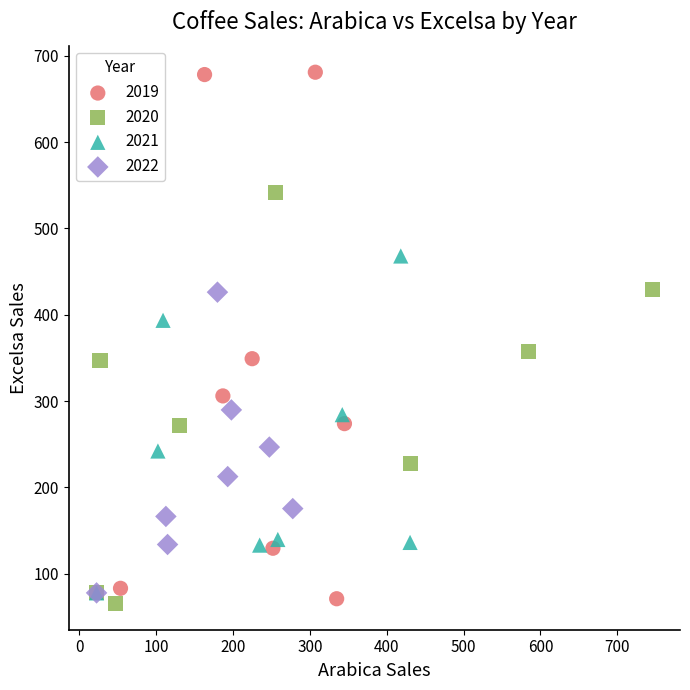

Which series contains the highest Y value?

2019